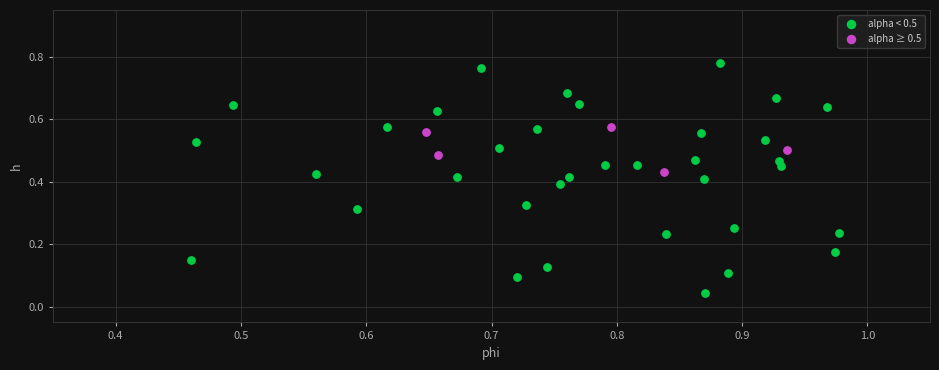

Which series has the widest spread of Y values?

alpha < 0.5